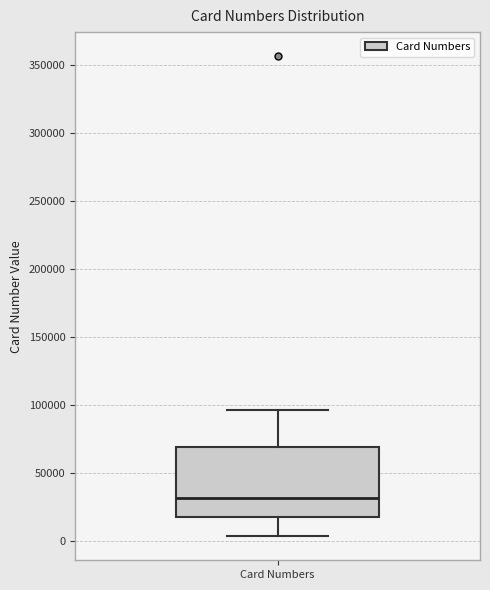

Read this box plot against the y-axis: the position of the median line, the range covered by the box, and the ends of both whiskers. The values are not printed on the chart, so give them approximately, as read against the axis.

median 30000, box 15000 to 70000, whiskers 5000 to 95000